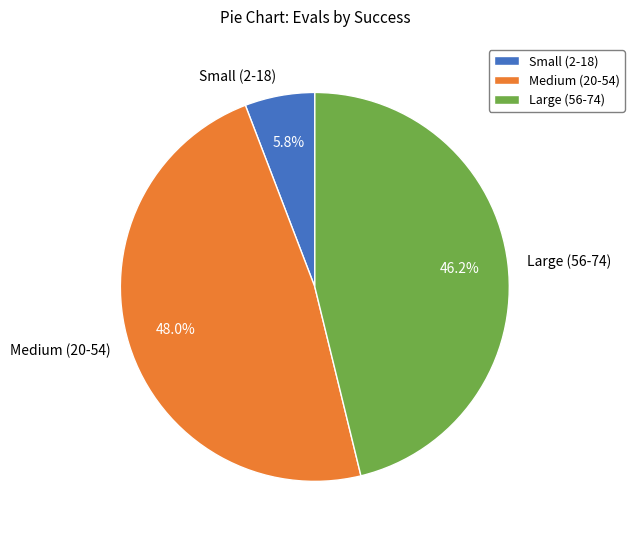

Is there a majority slice in this chart?

No